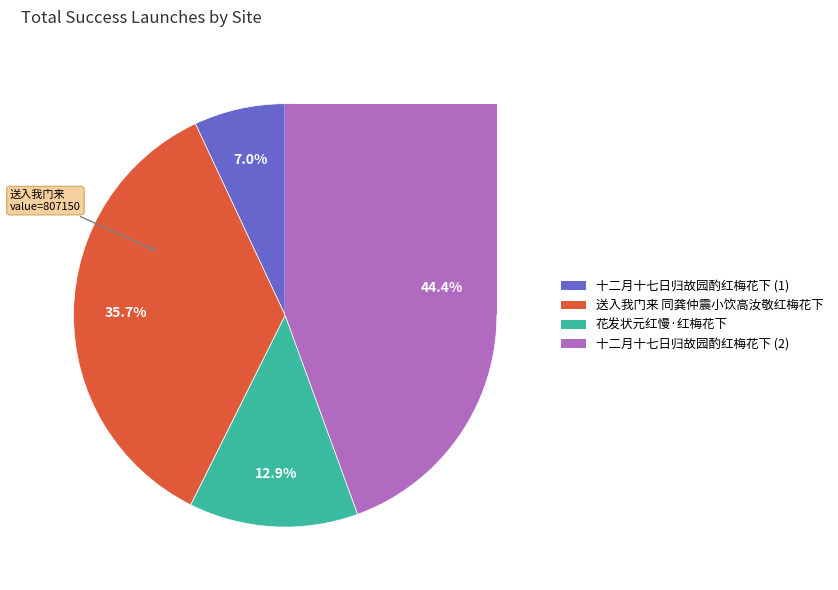

Is it true that 花发状元红慢·红梅花下，同云门兼约邓尉之游，用刘几韵 is 19% of the pie?

False